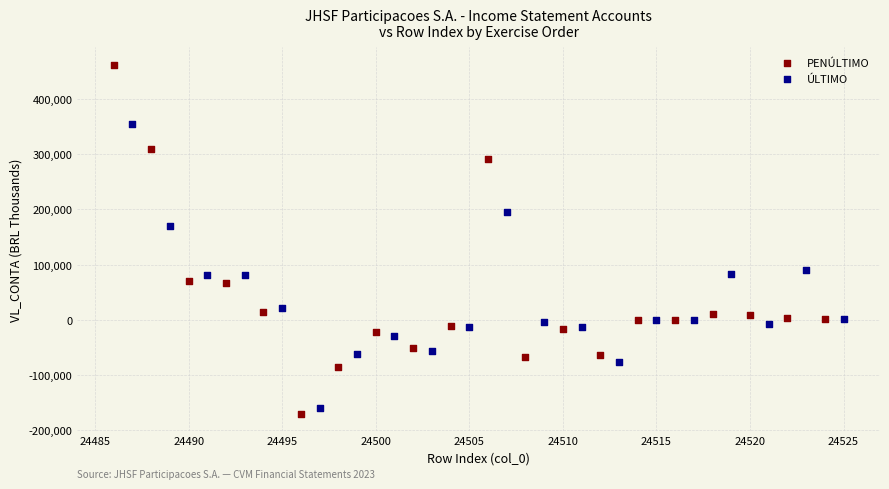

What are all the series names shown in the legend?

PENÚLTIMO, ÚLTIMO